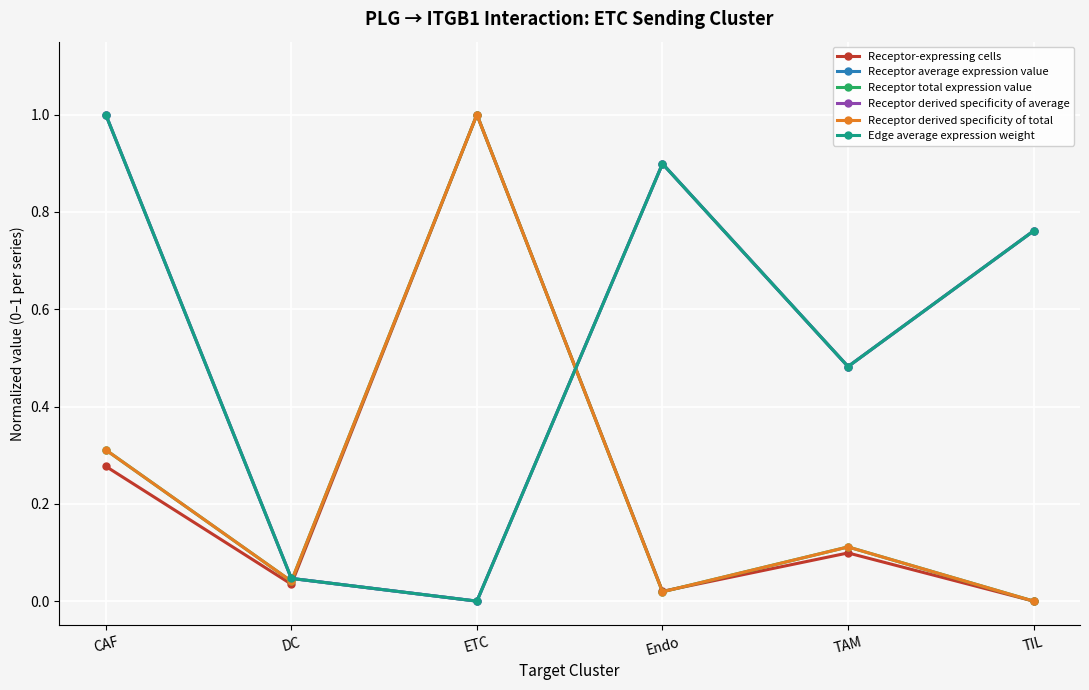

Where is Receptor derived specificity of average nearest to the value 0?

ETC